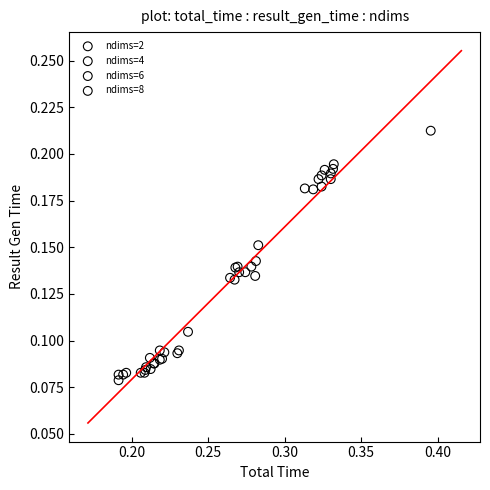

Which series reaches the maximum Y coordinate?

ndims=2